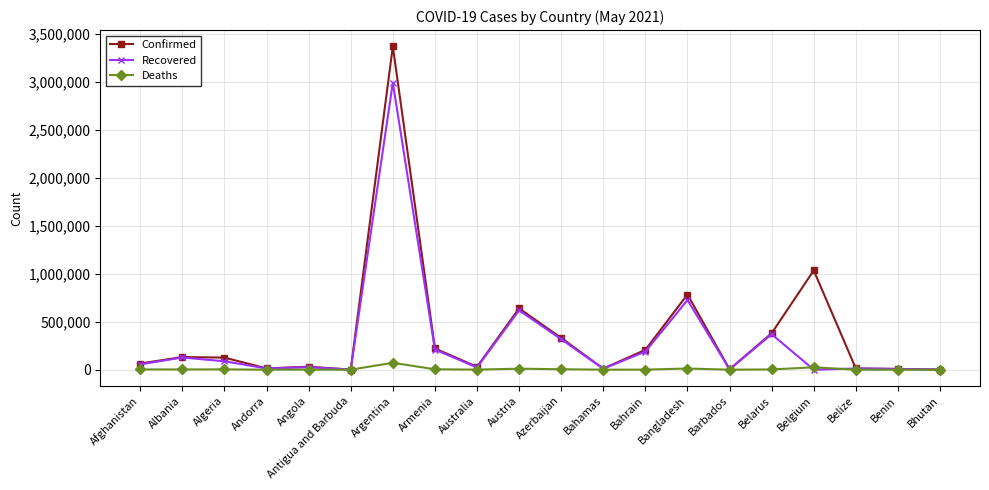

What is the label of the 20th point from the left?

Bhutan